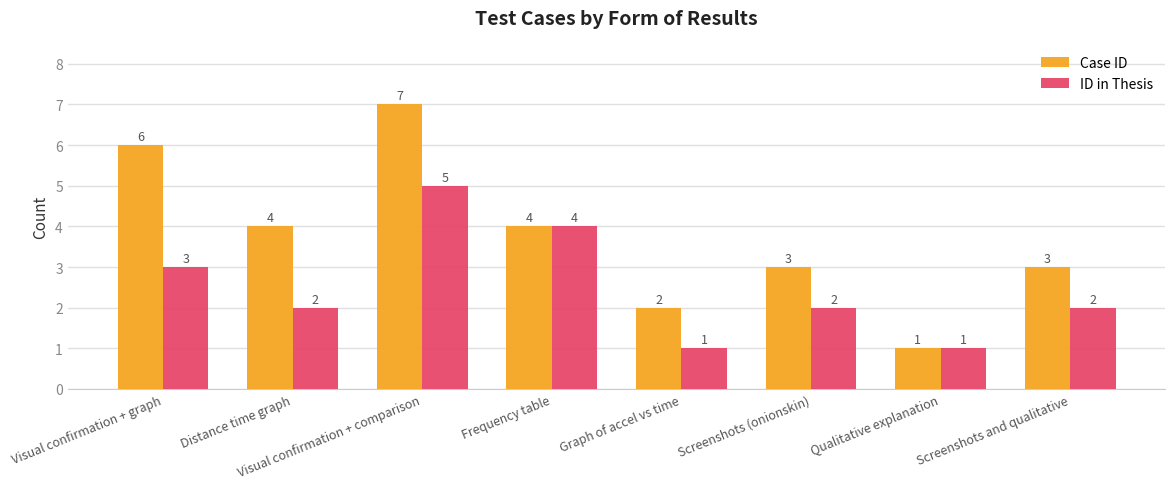

What is the value of the Case ID bar at the 4th from the left?

4